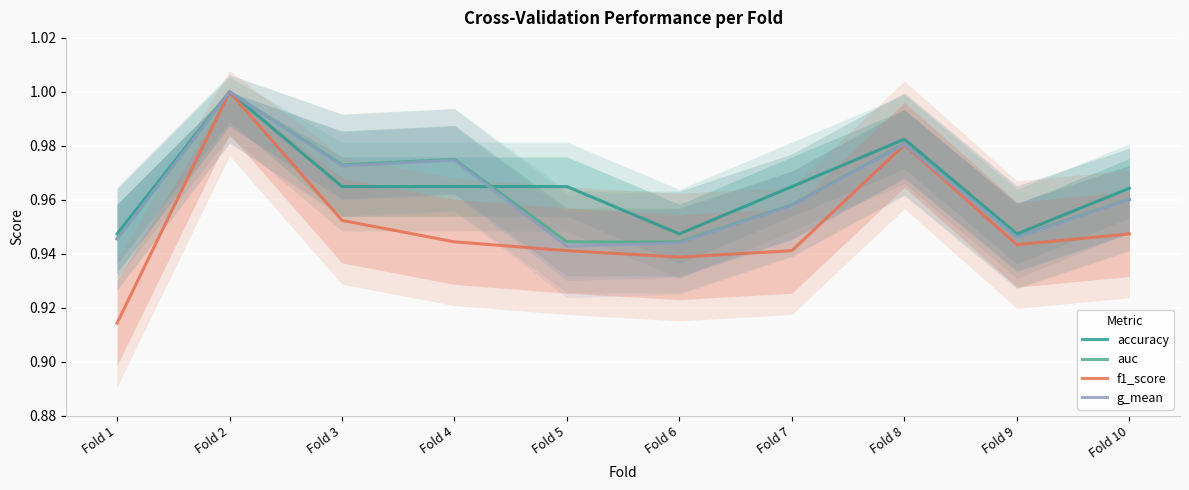

True or false: f1_score has a value of 0.2 at Fold 10.

False